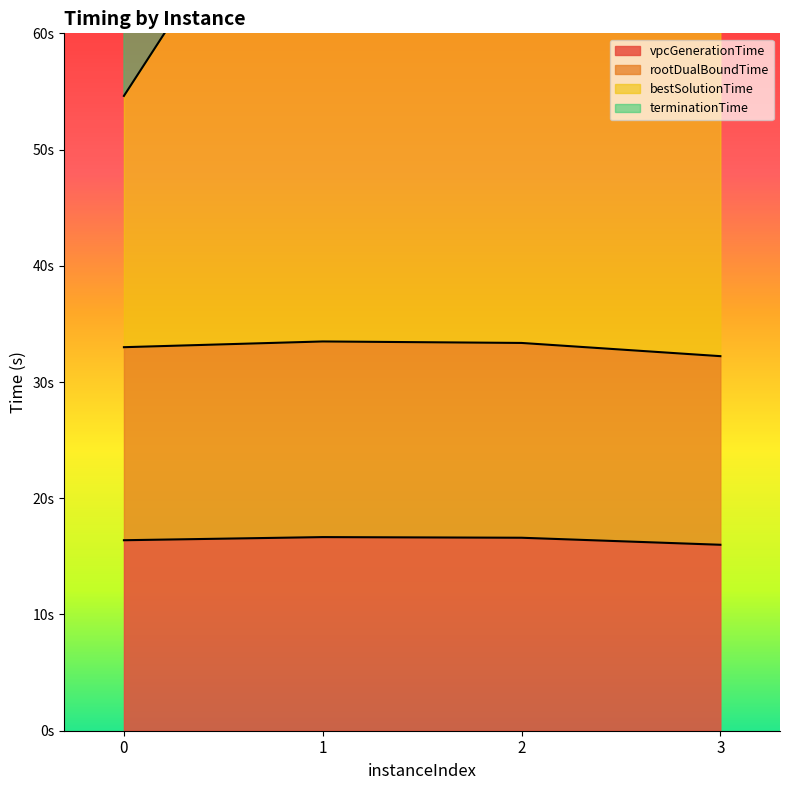

How many interior local peaks does the rootDualBoundTime series have?

1